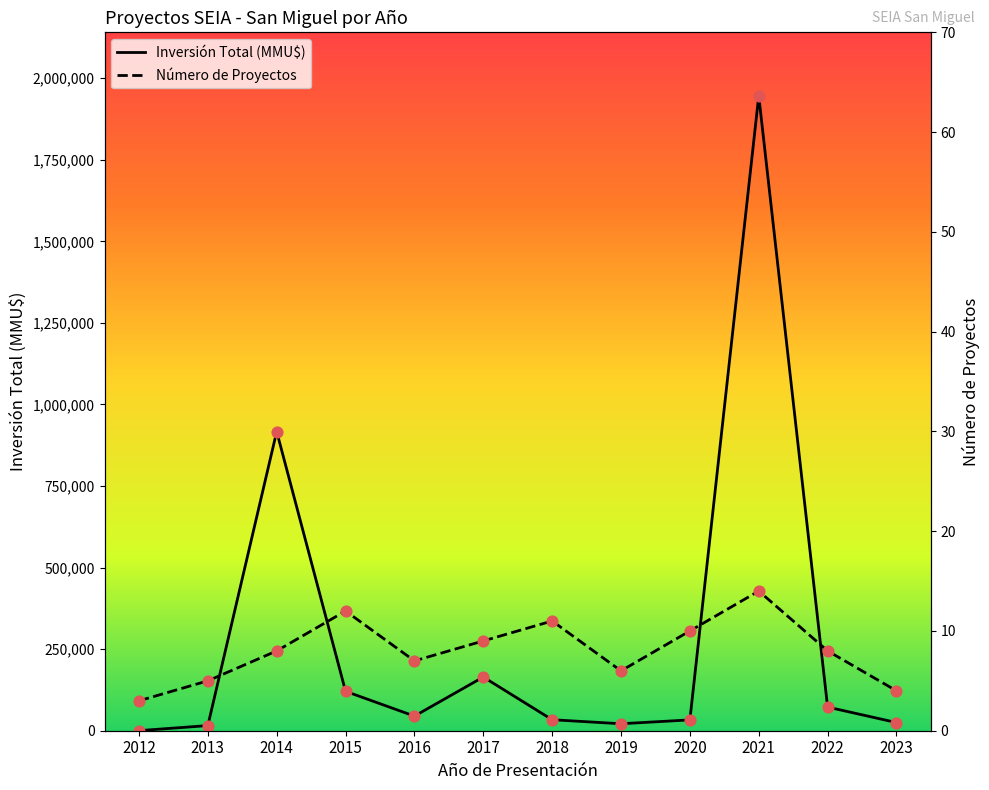

Which series contains the highest Y value?

Inversión Total (MMU$)